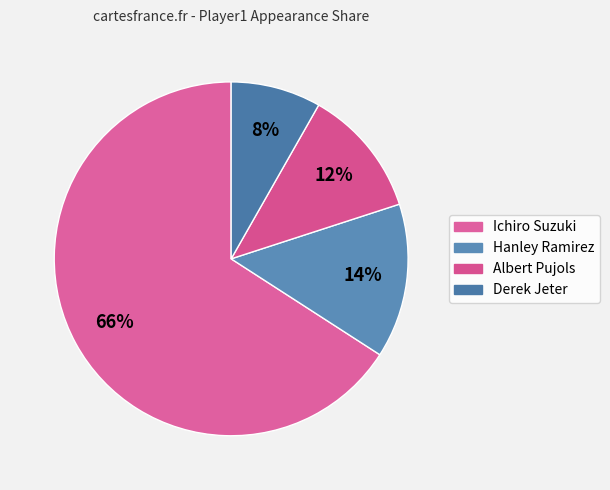

Count the number of slices in the pie.

4